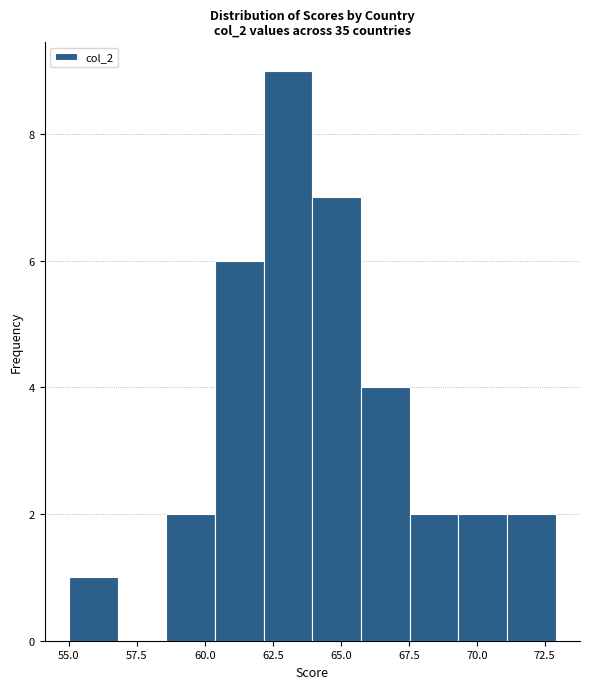

Around what value on the x-axis is the tallest bar? Give the approximate position of its centre, as read against the axis.

63.0